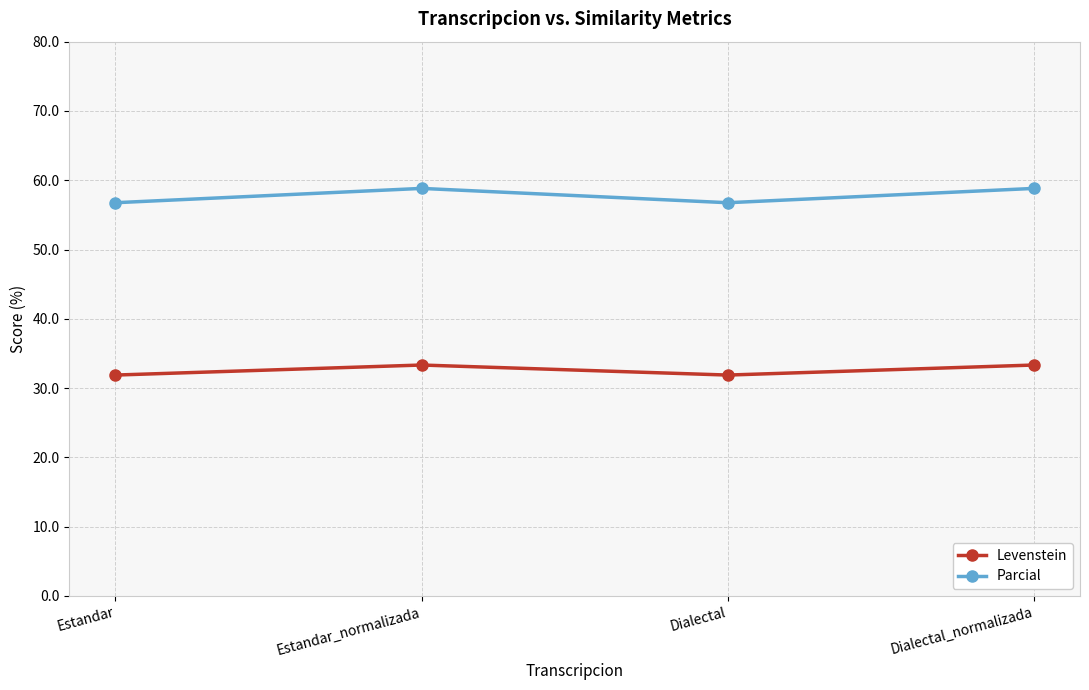

How many data points in Parcial are above 58?

2